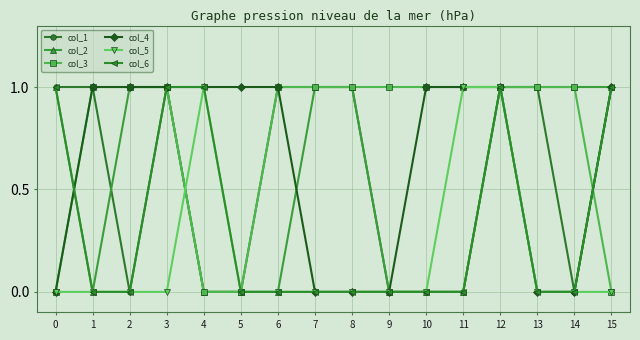

Which series has the largest total across all categories?

col_3